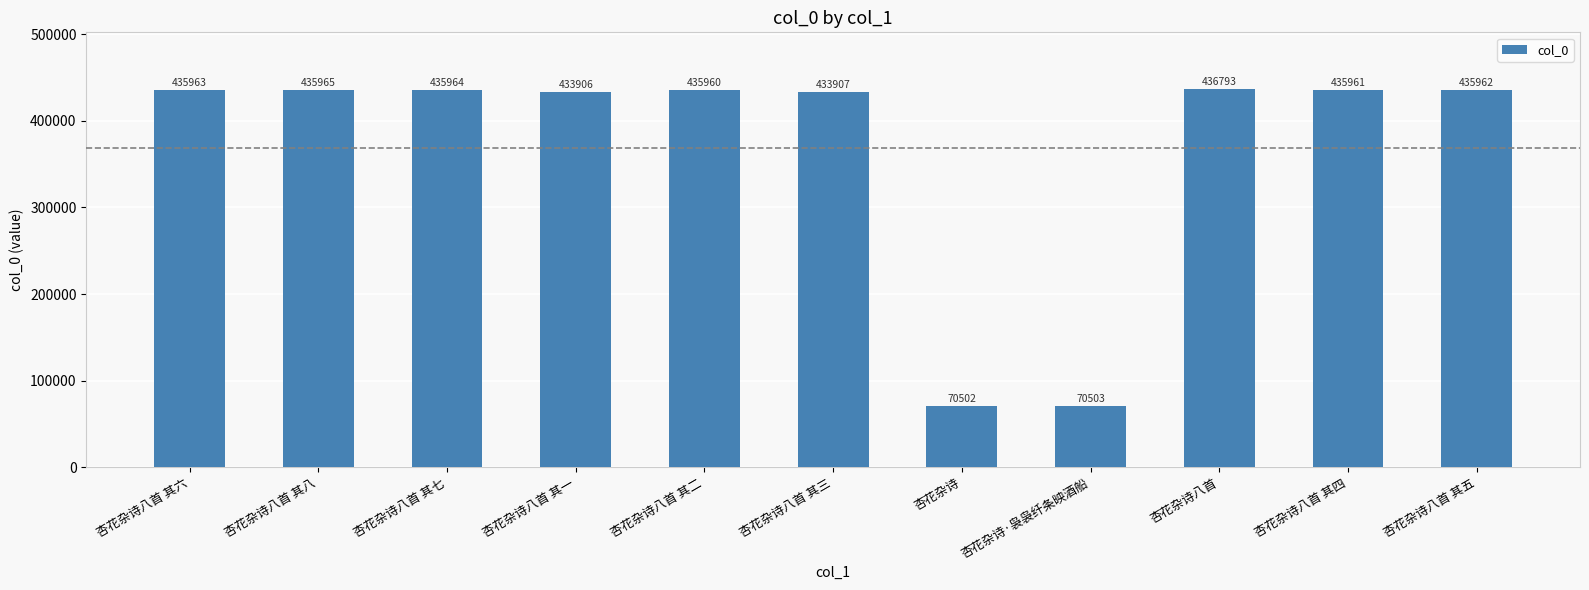

Which category has the lowest value across all series?

杏花杂诗